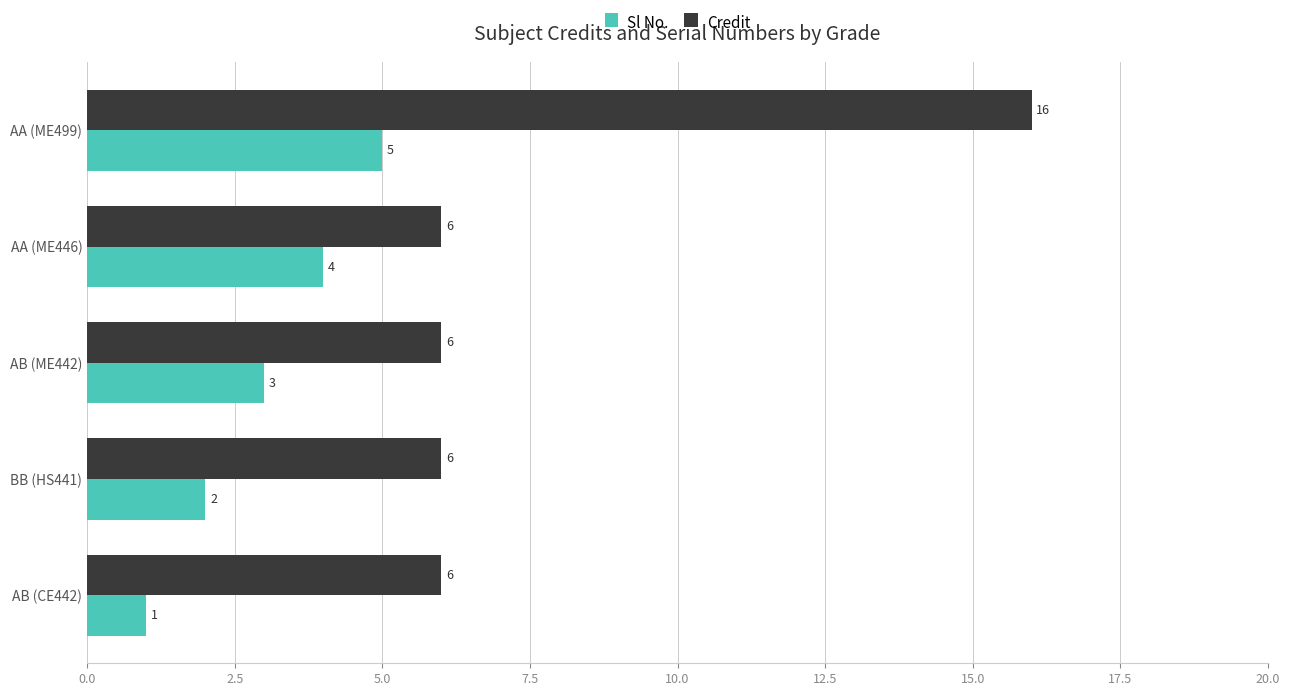

How many categories are shown in the chart?

5